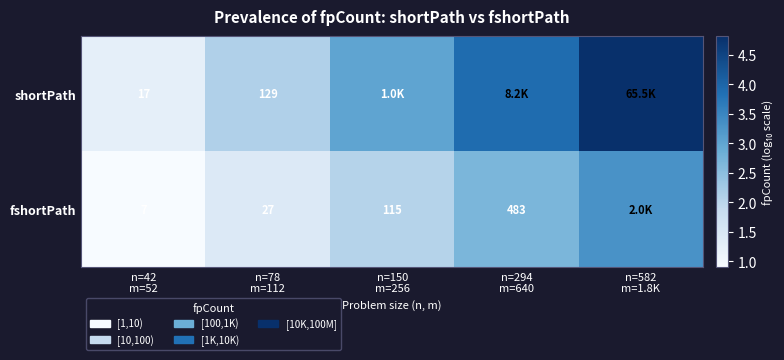

Which has a higher value, n=42
m=52 or n=582
m=1.8K?

n=582
m=1.8K